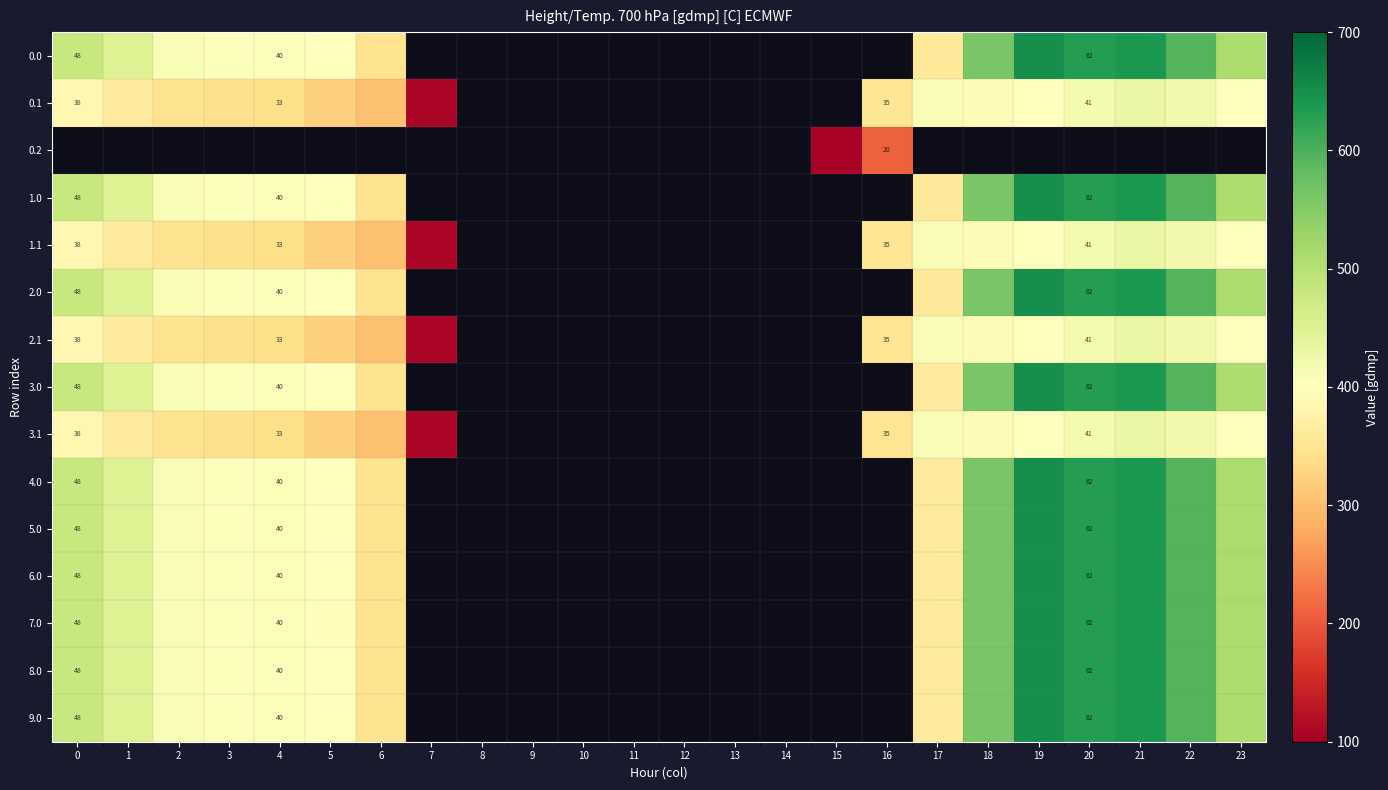

Rank the series by their maximum value, from lowest to highest.

0.2, 0.1, 1.1, 2.1, 3.1, 9.0, 0.0, 1.0, 2.0, 3.0, 4.0, 5.0, 6.0, 7.0, 8.0